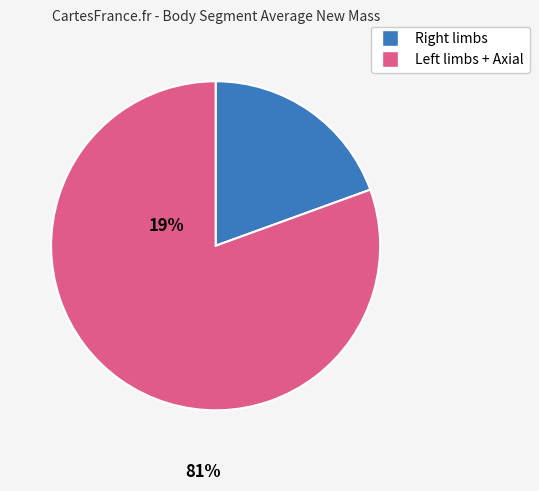

What is the largest slice in the pie chart?

Left limbs + Axial